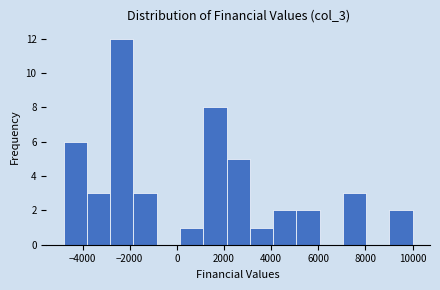

Which range on the x-axis has the tallest bar?

-2800 to -1800